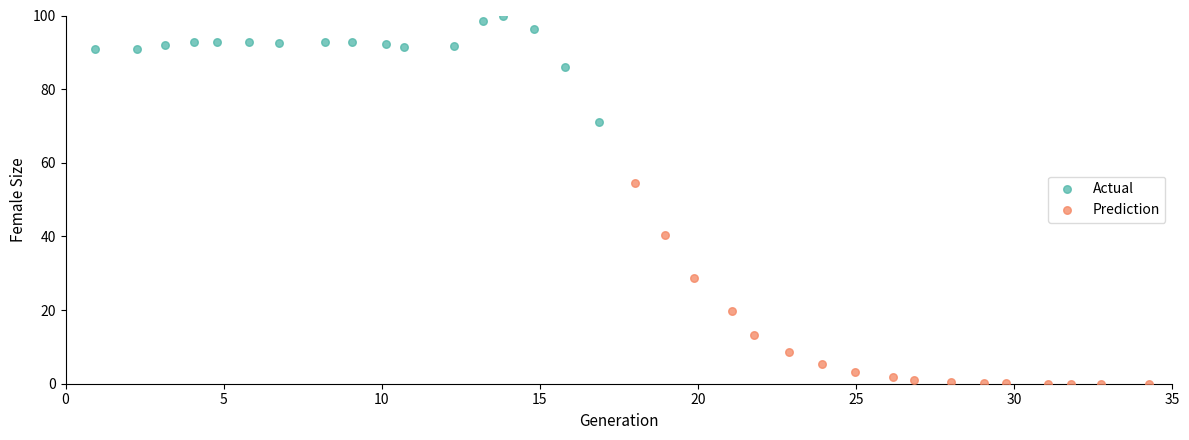

Which series contains the lowest Y value?

Prediction